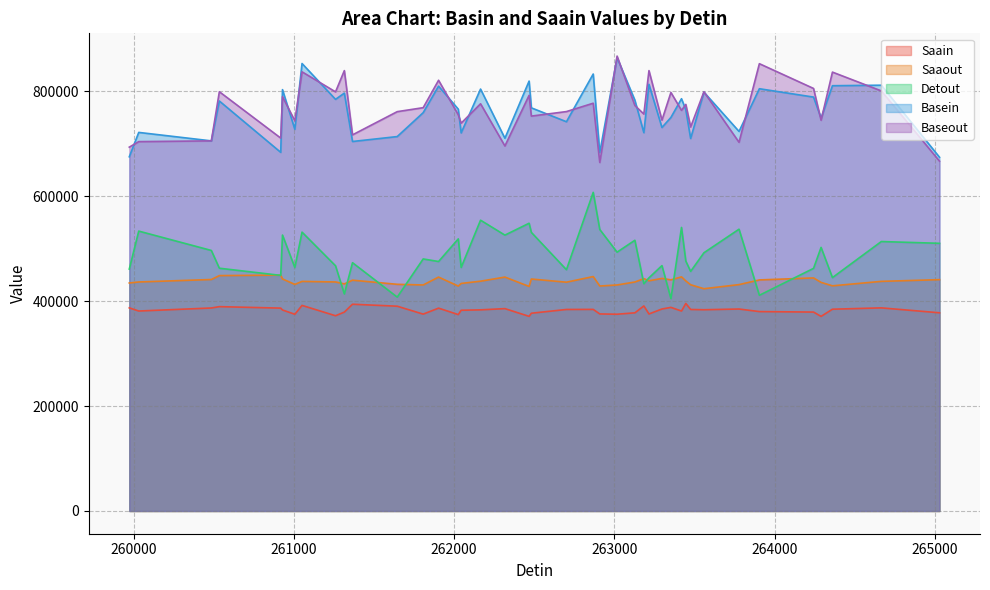

How many lines are shown in the chart?

5